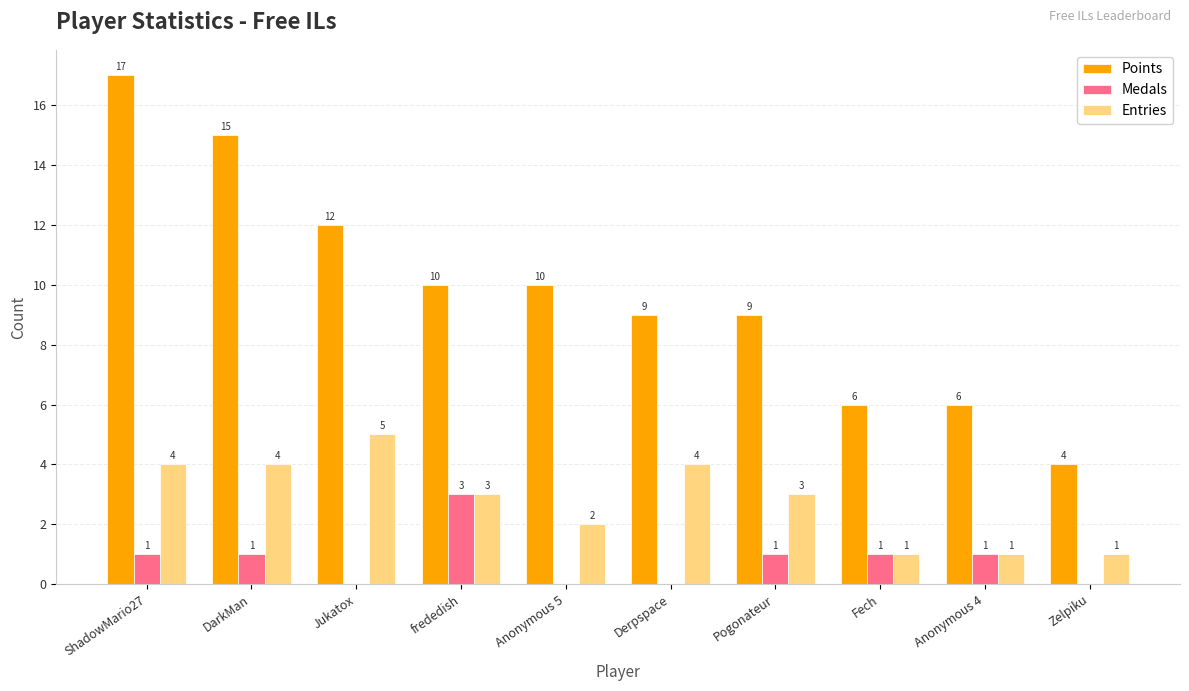

Are the bars horizontal?

No